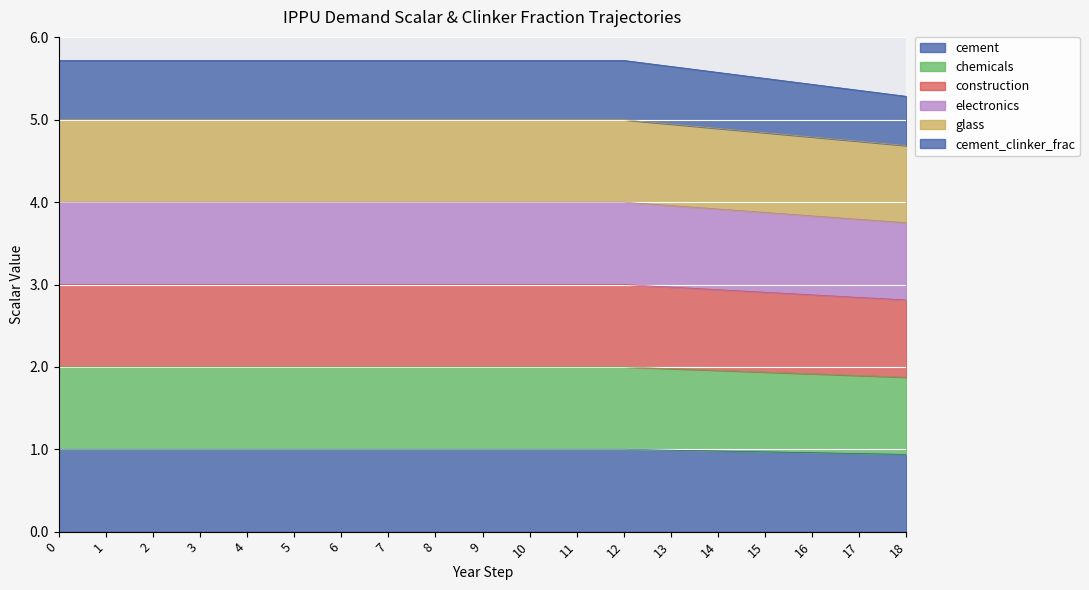

True or false: chemicals has a value of 1.0 at 17.

False